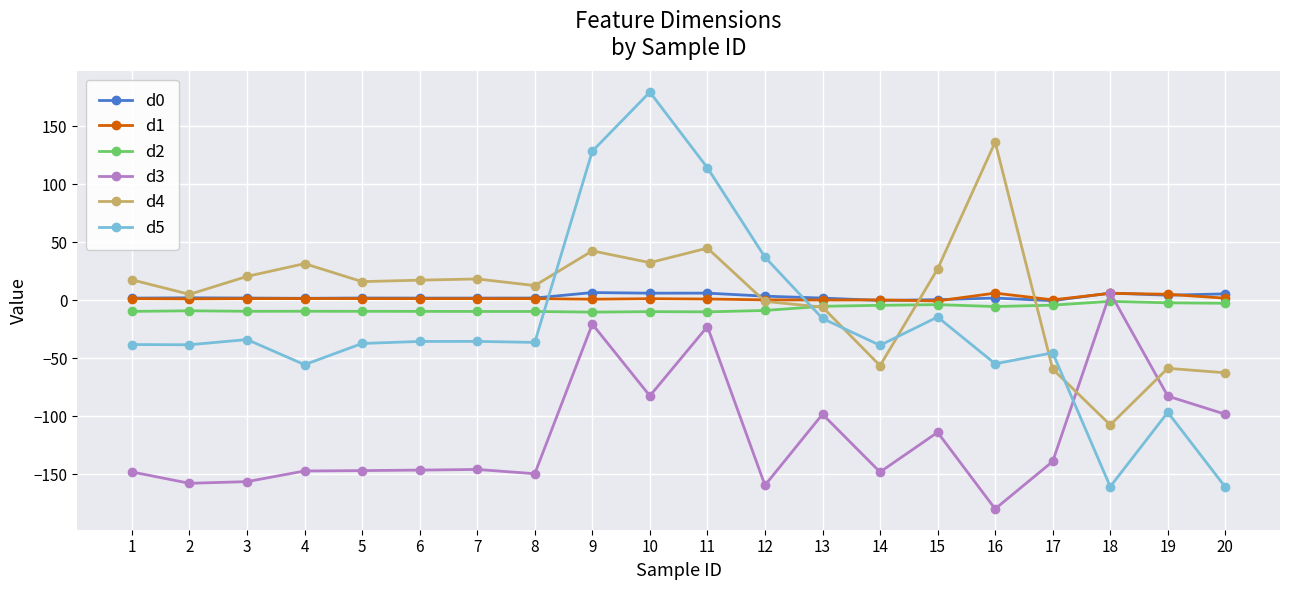

What is the value of the d3 point at the 2nd from the left?

-157.9